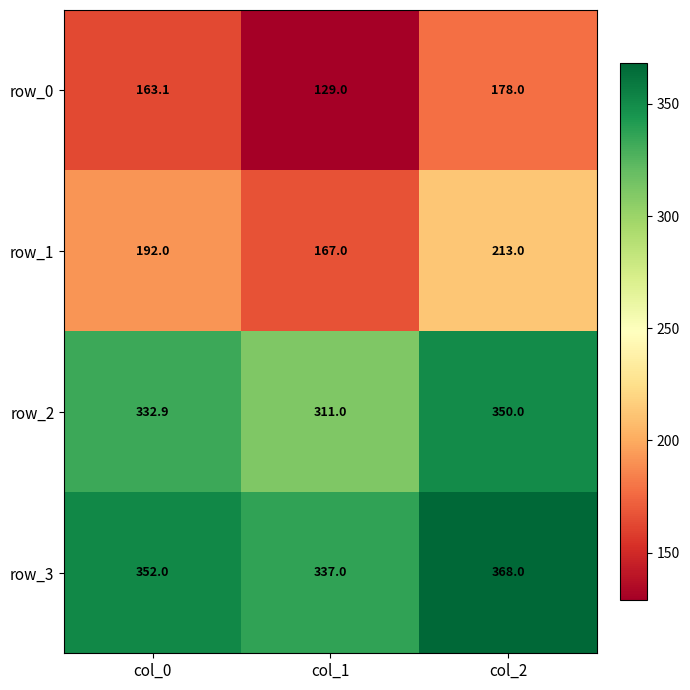

What is the difference between the highest and lowest values at col_1?

208.0